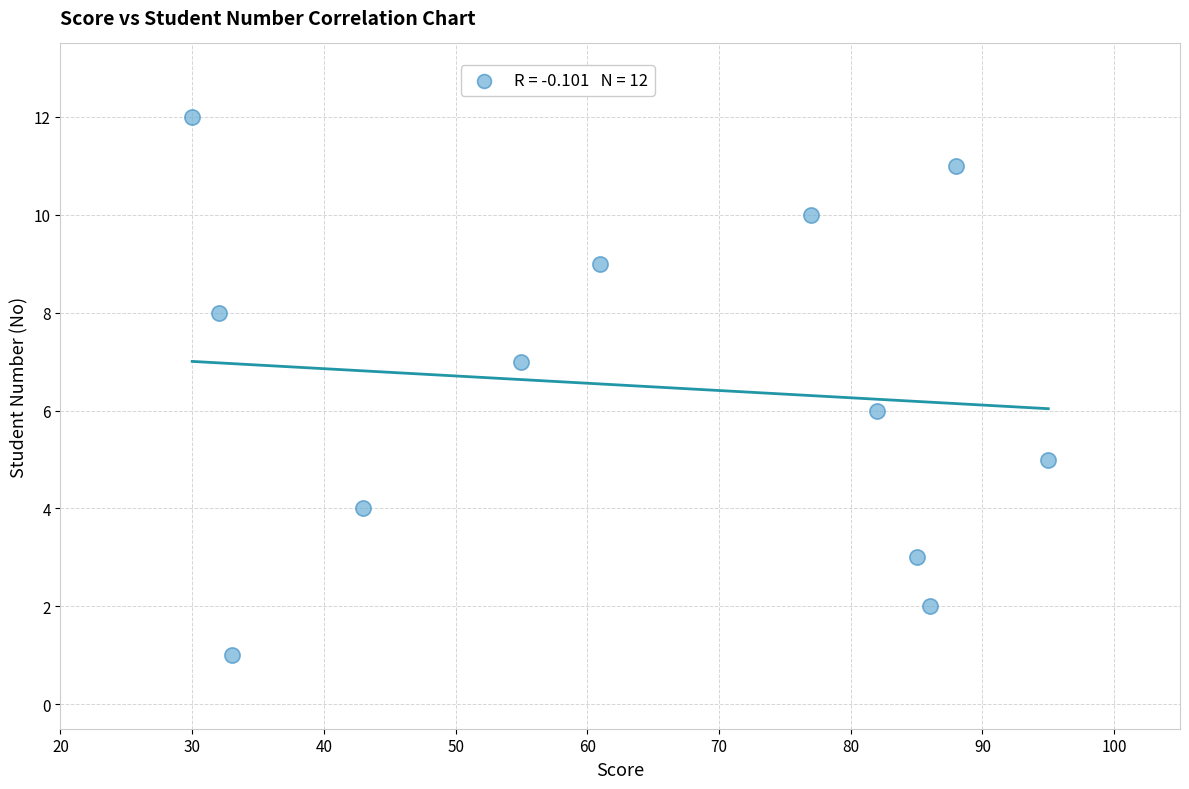

What is the range of Y values (max minus min)?

11